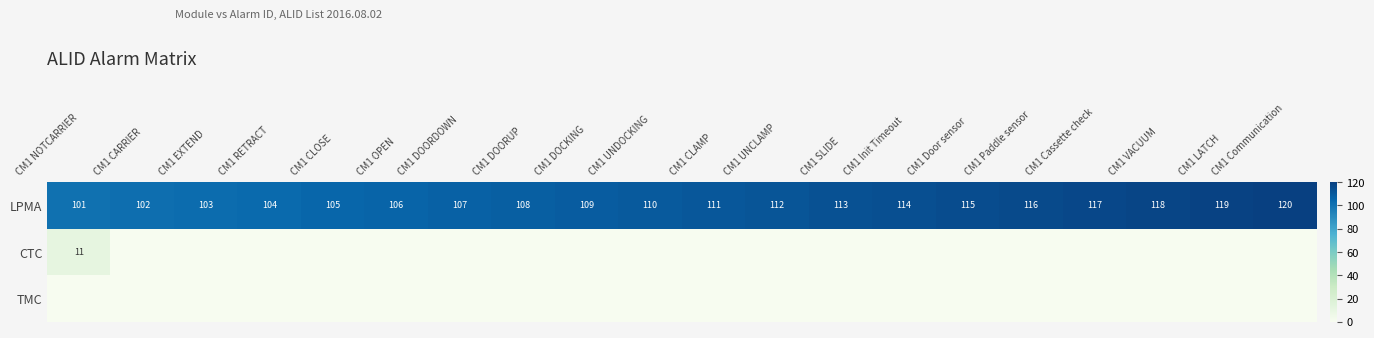

The LPMA series shows 117 at CM1 Cassette check. True or false?

True